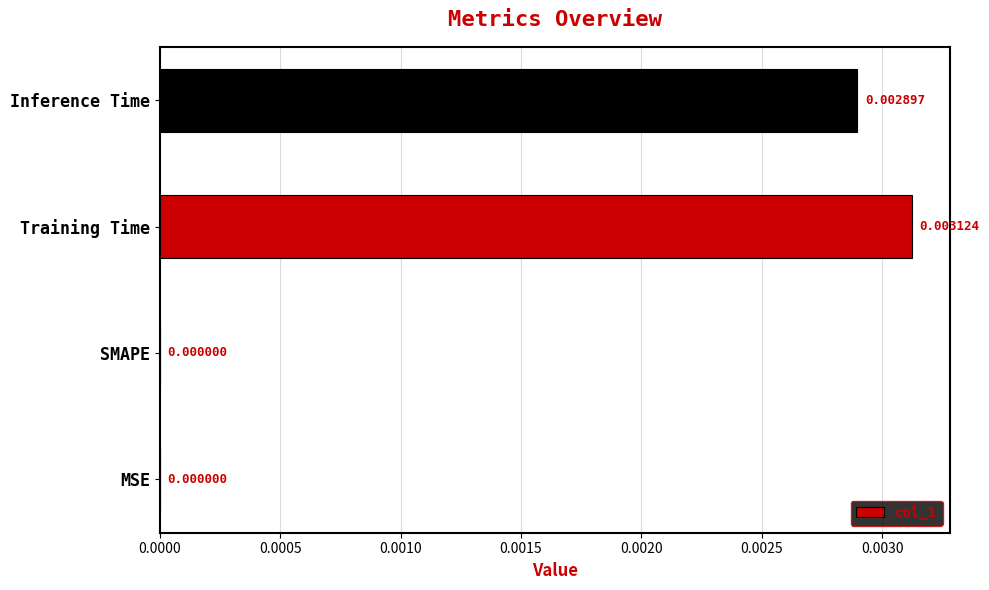

How many data points does each series have?

4